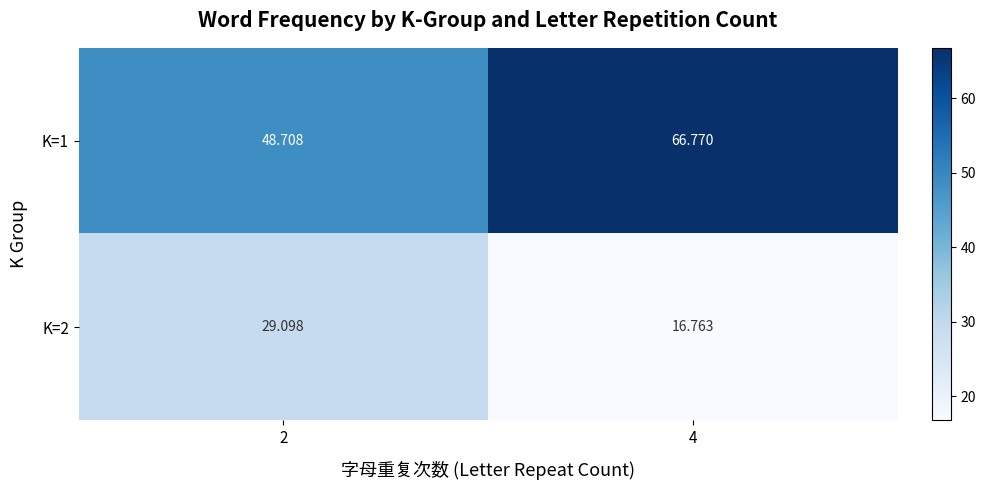

At how many categories does at least one series exceed 60?

1